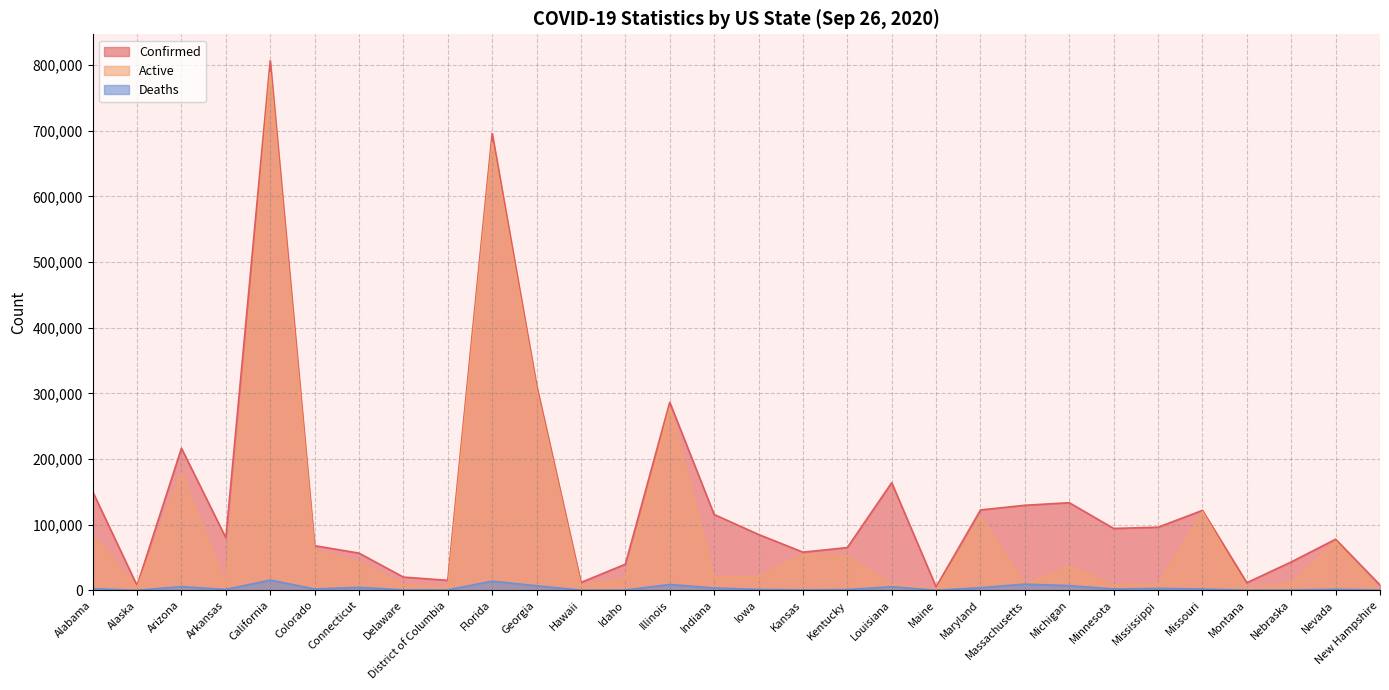

At which label is Deaths closest to 7784?

Michigan